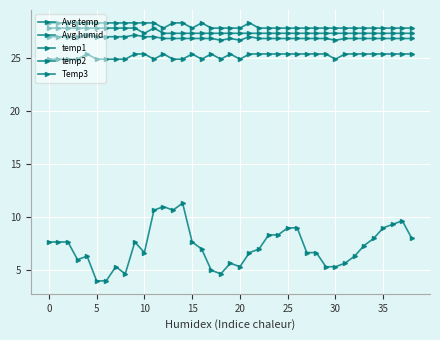

Does the chart display data point markers on the line(s)?

Yes